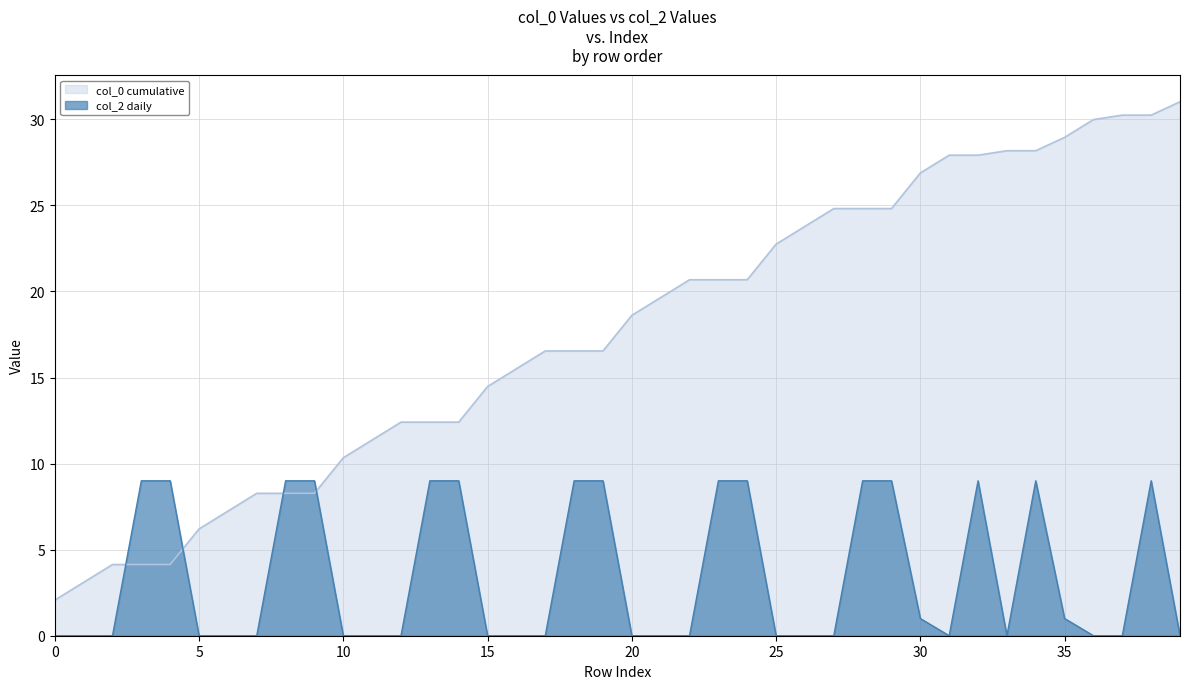

Which series has the widest spread of values?

col_0 cumulative